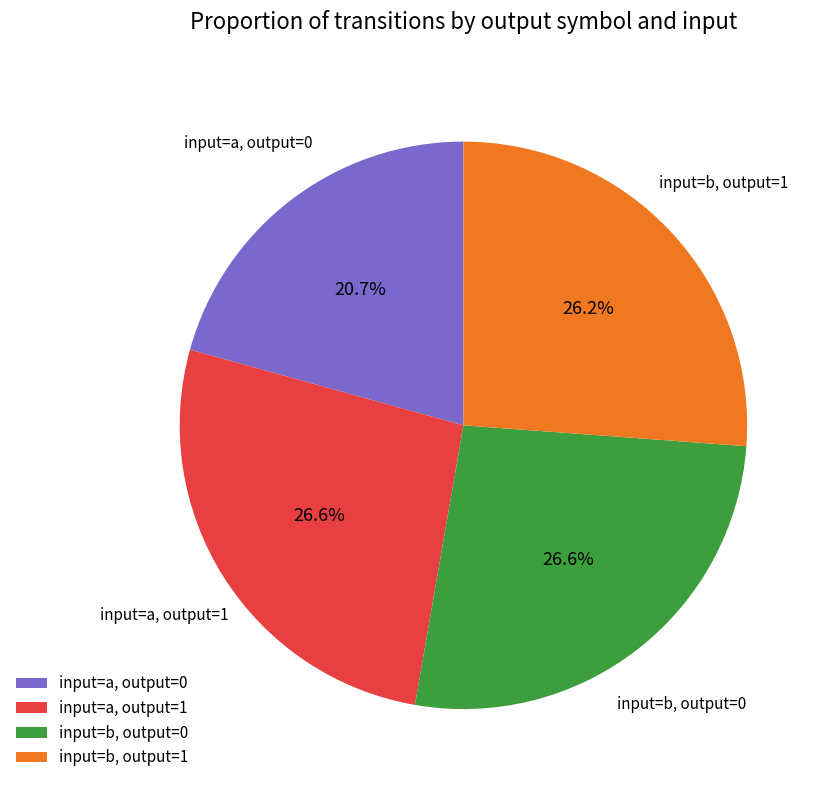

What percentage is NOT represented by input=b, output=0?

73.4%